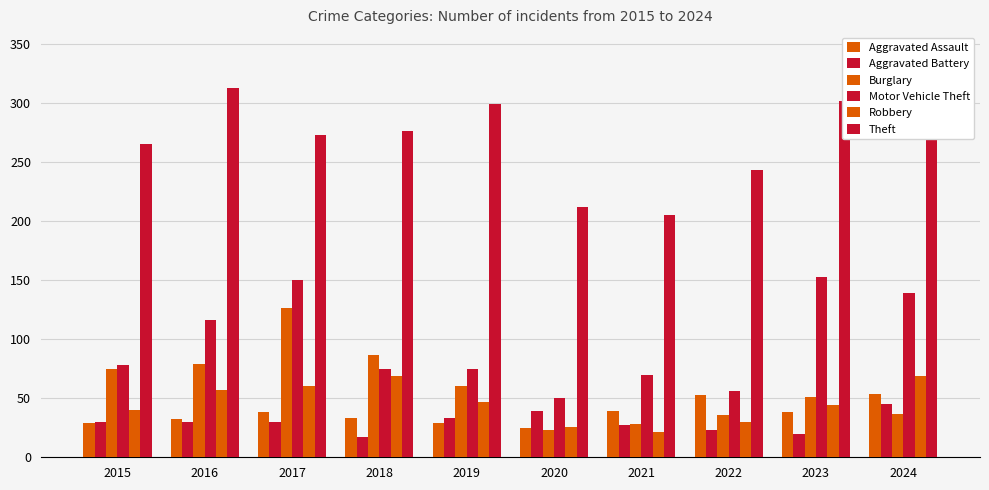

Read the Theft value at 2015, to the nearest 5.

265